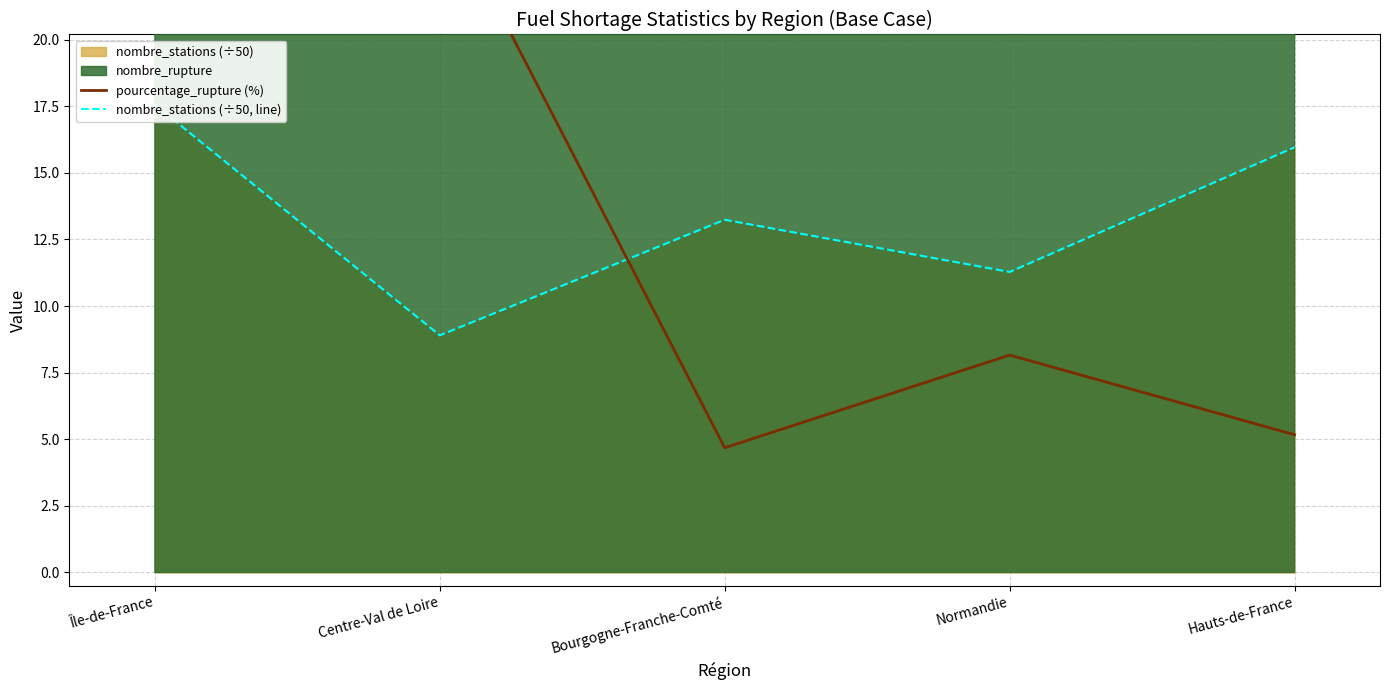

At which category is the sum across all series the highest?

Île-de-France